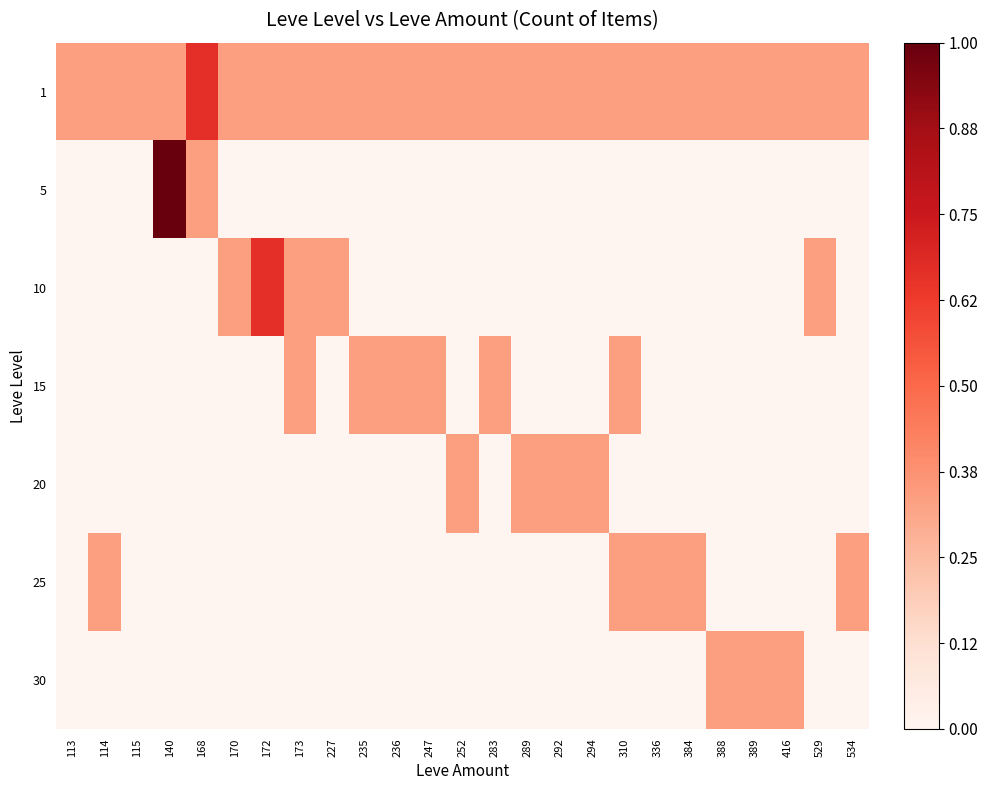

Reading left to right, transcribe all the data shown in this chart.

1: 113=0.3	114=0.3	115=0.3	140=0.3	168=0.7	170=0.3	172=0.3	173=0.3	227=0.3	235=0.3	236=0.3	247=0.3	252=0.3	283=0.3	289=0.3	292=0.3	294=0.3	310=0.3	336=0.3	384=0.3	388=0.3	389=0.3	416=0.3	529=0.3	534=0.3
5: 113=0.0	114=0.0	115=0.0	140=1.0	168=0.3	170=0.0	172=0.0	173=0.0	227=0.0	235=0.0	236=0.0	247=0.0	252=0.0	283=0.0	289=0.0	292=0.0	294=0.0	310=0.0	336=0.0	384=0.0	388=0.0	389=0.0	416=0.0	529=0.0	534=0.0
10: 113=0.0	114=0.0	115=0.0	140=0.0	168=0.0	170=0.3	172=0.7	173=0.3	227=0.3	235=0.0	236=0.0	247=0.0	252=0.0	283=0.0	289=0.0	292=0.0	294=0.0	310=0.0	336=0.0	384=0.0	388=0.0	389=0.0	416=0.0	529=0.3	534=0.0
15: 113=0.0	114=0.0	115=0.0	140=0.0	168=0.0	170=0.0	172=0.0	173=0.3	227=0.0	235=0.3	236=0.3	247=0.3	252=0.0	283=0.3	289=0.0	292=0.0	294=0.0	310=0.3	336=0.0	384=0.0	388=0.0	389=0.0	416=0.0	529=0.0	534=0.0
20: 113=0.0	114=0.0	115=0.0	140=0.0	168=0.0	170=0.0	172=0.0	173=0.0	227=0.0	235=0.0	236=0.0	247=0.0	252=0.3	283=0.0	289=0.3	292=0.3	294=0.3	310=0.0	336=0.0	384=0.0	388=0.0	389=0.0	416=0.0	529=0.0	534=0.0
25: 113=0.0	114=0.3	115=0.0	140=0.0	168=0.0	170=0.0	172=0.0	173=0.0	227=0.0	235=0.0	236=0.0	247=0.0	252=0.0	283=0.0	289=0.0	292=0.0	294=0.0	310=0.3	336=0.3	384=0.3	388=0.0	389=0.0	416=0.0	529=0.0	534=0.3
30: 113=0.0	114=0.0	115=0.0	140=0.0	168=0.0	170=0.0	172=0.0	173=0.0	227=0.0	235=0.0	236=0.0	247=0.0	252=0.0	283=0.0	289=0.0	292=0.0	294=0.0	310=0.0	336=0.0	384=0.0	388=0.3	389=0.3	416=0.3	529=0.0	534=0.0